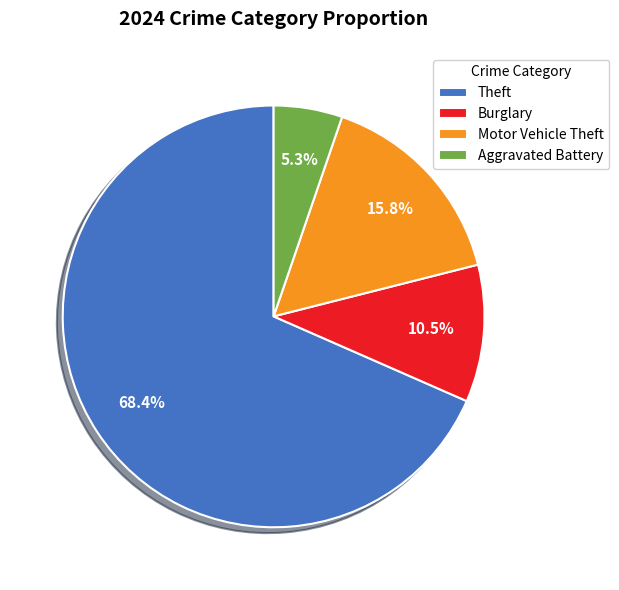

Combined, do Motor Vehicle Theft and Theft account for over 50%?

Yes